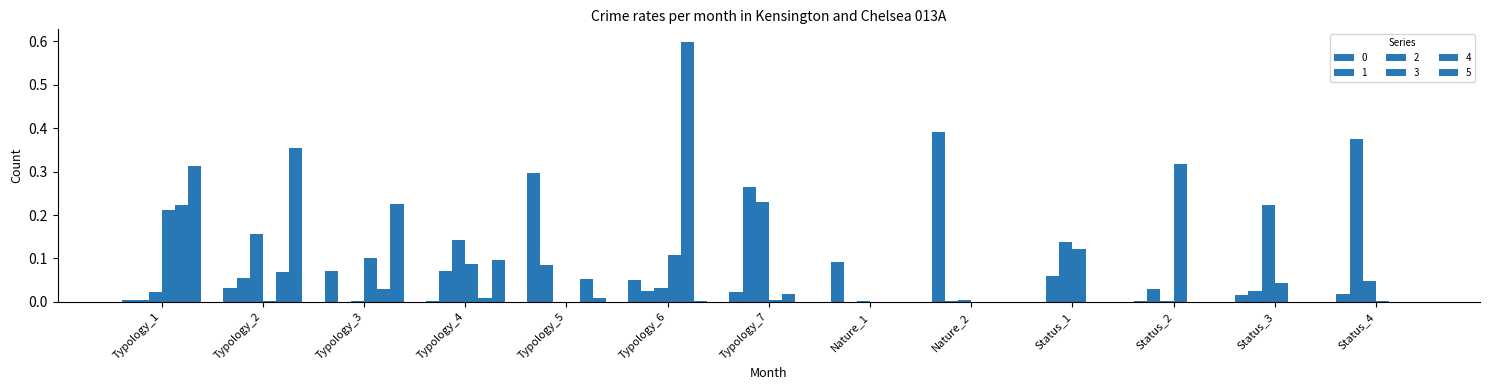

Reading left to right, what are all the values shown in this chart?

0: 0.0	0.0	0.1	0.0	0.3	0.0	0.0	0.1	0.4	0.0	0.0	0.0	0.0
1: 0.0	0.1	0.0	0.1	0.1	0.0	0.3	0.0	0.0	0.1	0.0	0.0	0.4
2: 0.0	0.2	0.0	0.1	0.0	0.0	0.2	0.0	0.0	0.1	0.0	0.2	0.0
3: 0.2	0.0	0.1	0.1	0.0	0.1	0.0	0.0	0.0	0.1	0.3	0.0	0.0
4: 0.2	0.1	0.0	0.0	0.1	0.6	0.0	0.0	0.0	0.0	0.0	0.0	0.0
5: 0.3	0.4	0.2	0.1	0.0	0.0	0.0	0.0	0.0	0.0	0.0	0.0	0.0